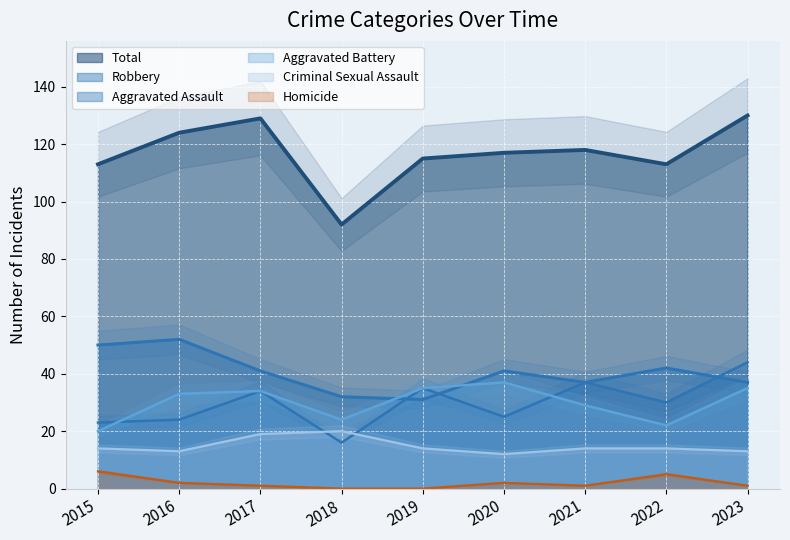

Count the Criminal Sexual Assault values in the range 13 to 14.

6